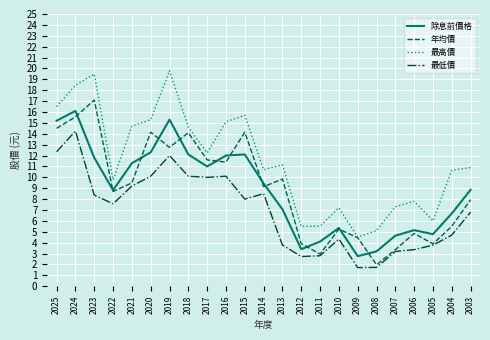

At which label does 年均價 reach its minimum?

2008